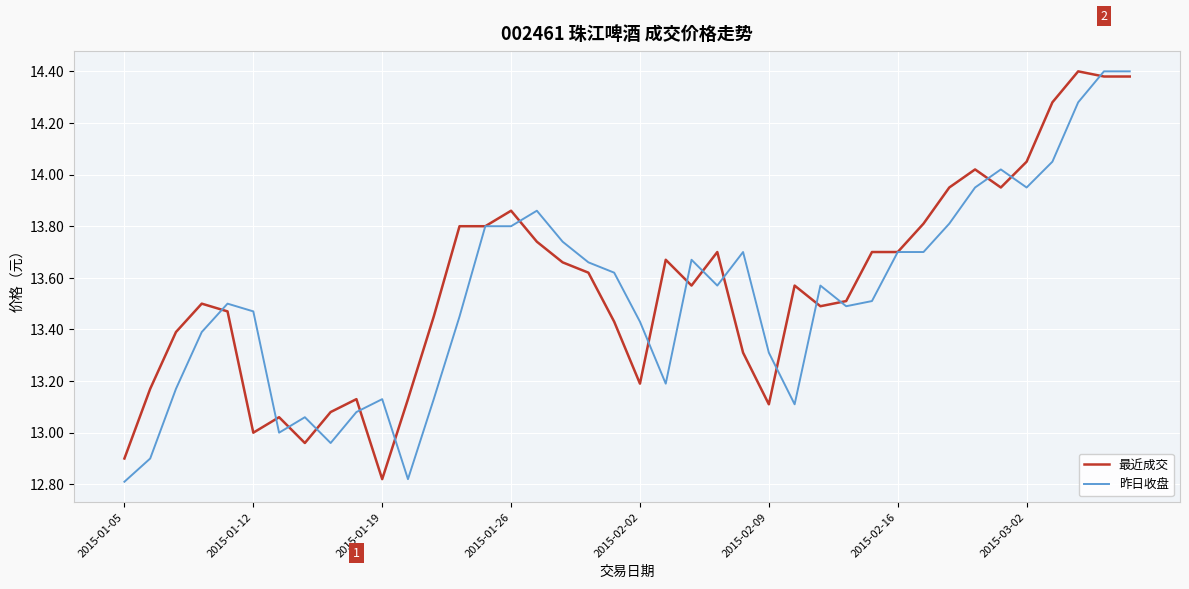

Reading left to right, transcribe all the data shown in this chart.

最近成交: 12.9	13.2	13.4	13.5	13.5	13.0	13.1	13.0	13.1	13.1	12.8	13.1	13.4	13.8	13.8	13.9	13.7	13.7	13.6	13.4	13.2	13.7	13.6	13.7	13.3	13.1	13.6	13.5	13.5	13.7	13.7	13.8	13.9	14.0	13.9	14.1	14.3	14.4	14.4	14.4
昨日收盘: 12.8	12.9	13.2	13.4	13.5	13.5	13.0	13.1	13.0	13.1	13.1	12.8	13.1	13.4	13.8	13.8	13.9	13.7	13.7	13.6	13.4	13.2	13.7	13.6	13.7	13.3	13.1	13.6	13.5	13.5	13.7	13.7	13.8	13.9	14.0	13.9	14.1	14.3	14.4	14.4